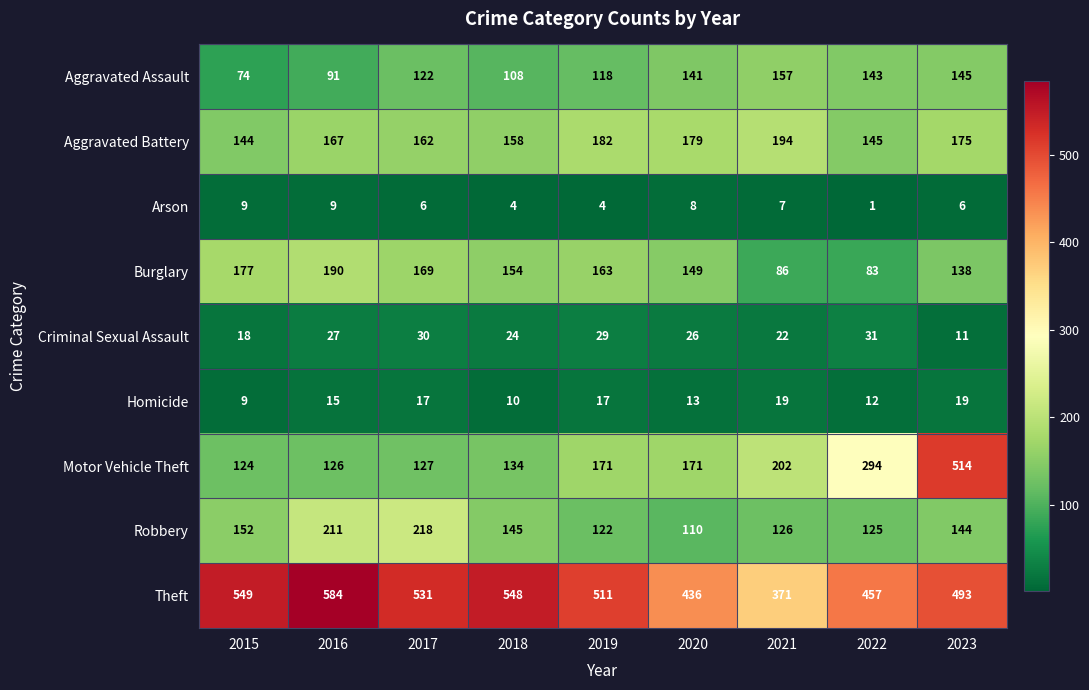

Count the number of data series in this chart.

9